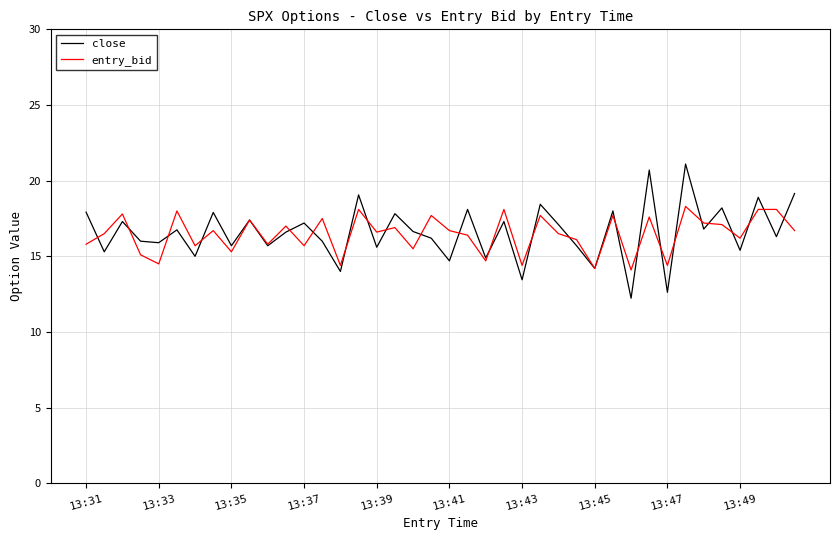

Which series has the widest spread of values?

close